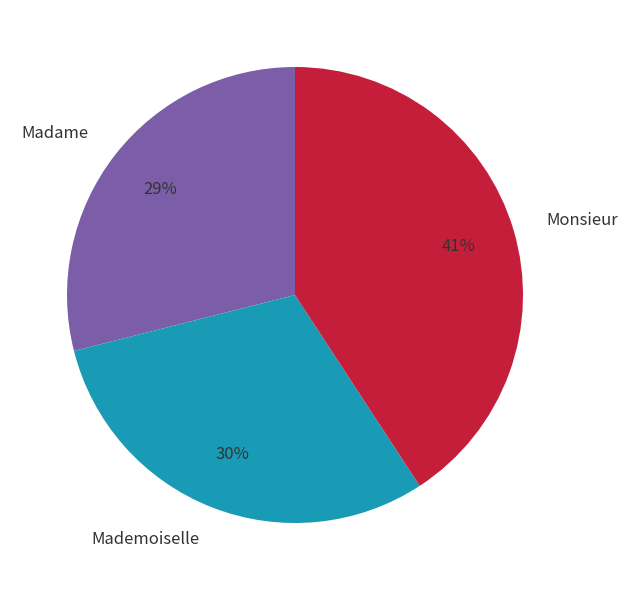

Is Monsieur the majority of the pie?

No